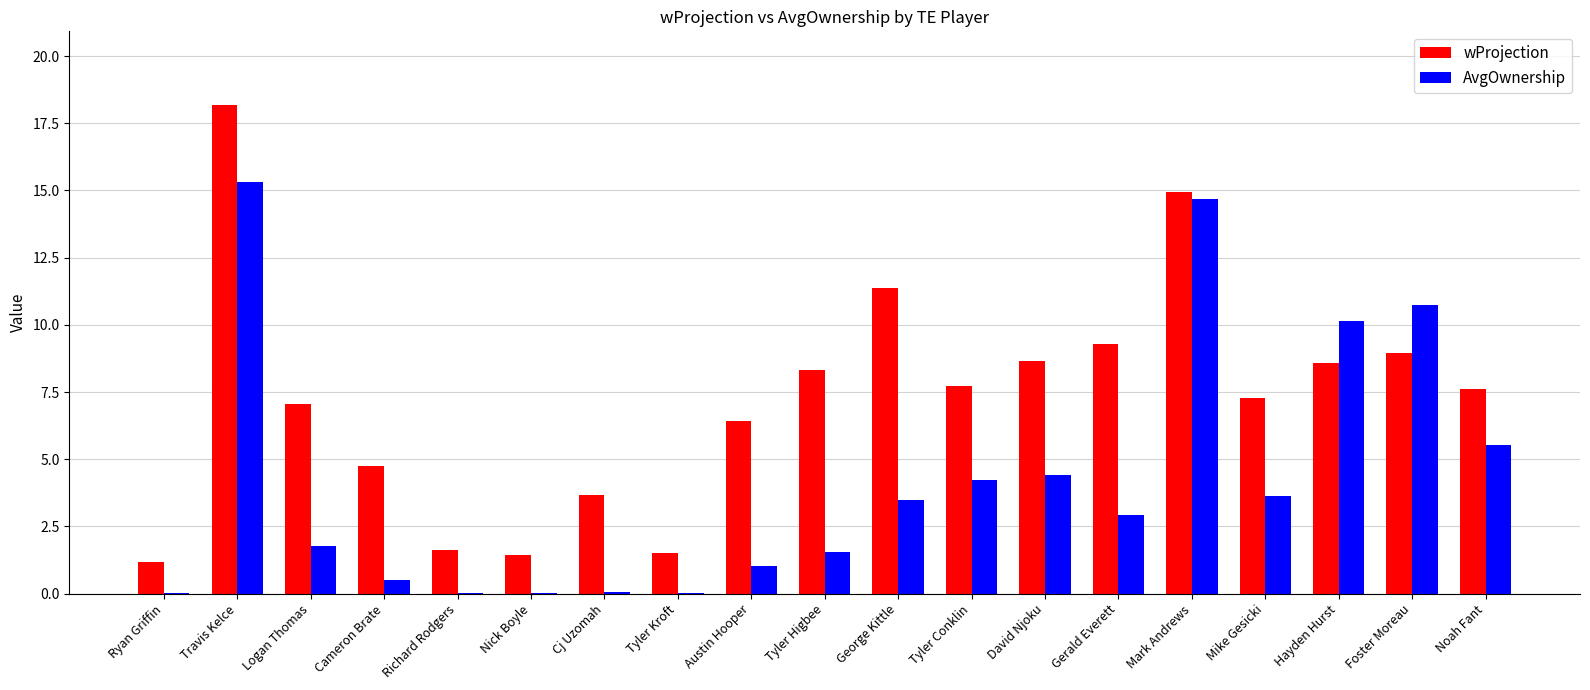

How many distinct data groups are displayed?

2